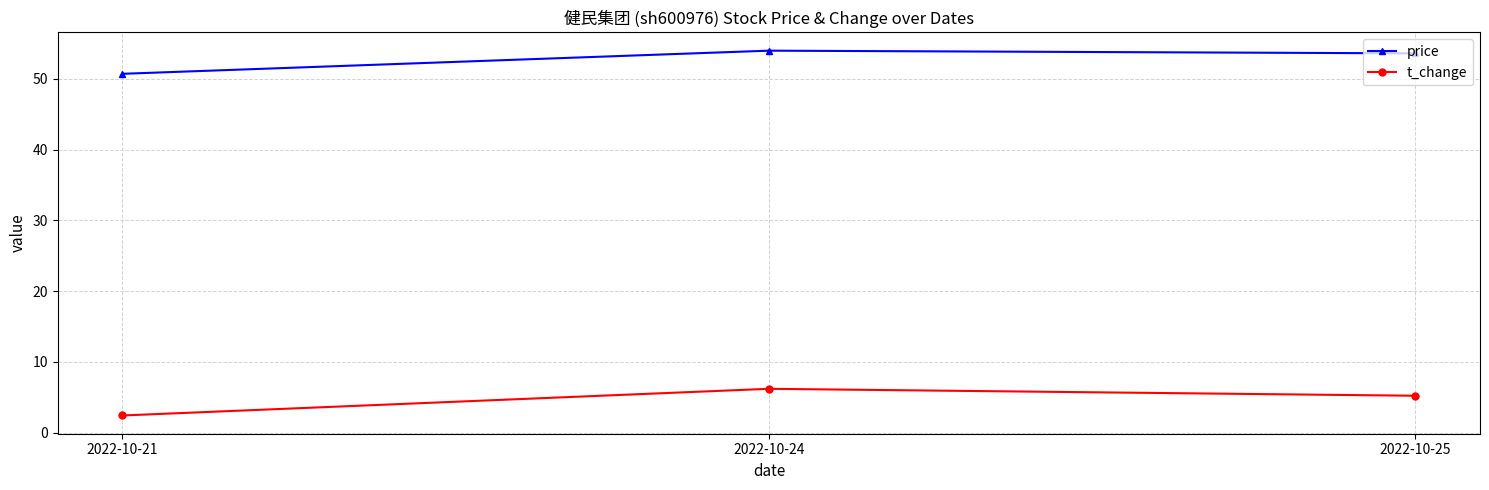

Between 2022-10-21 and 2022-10-25, which series saw the biggest shift?

price